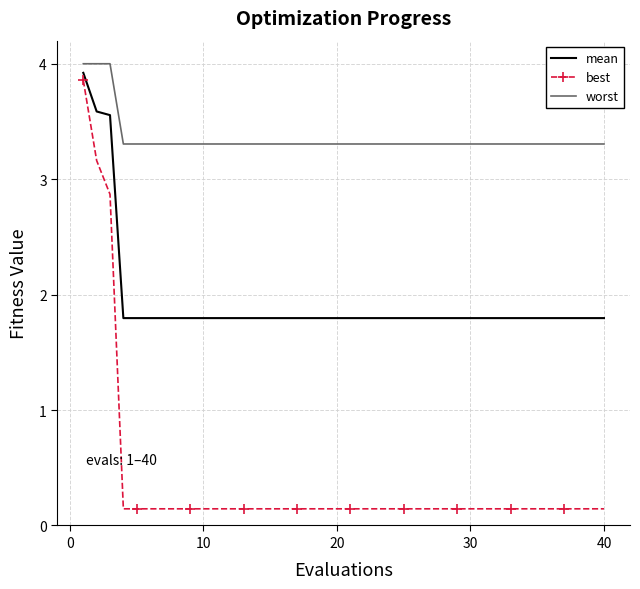

Which series has the largest total across all categories?

worst